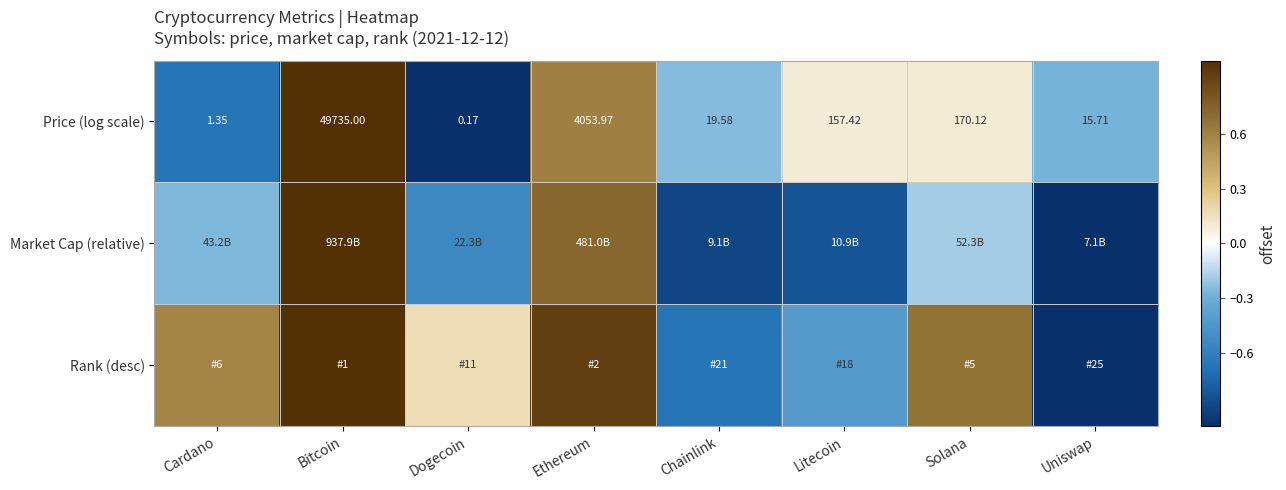

At which label does Price (log scale) first exceed 157?

Bitcoin